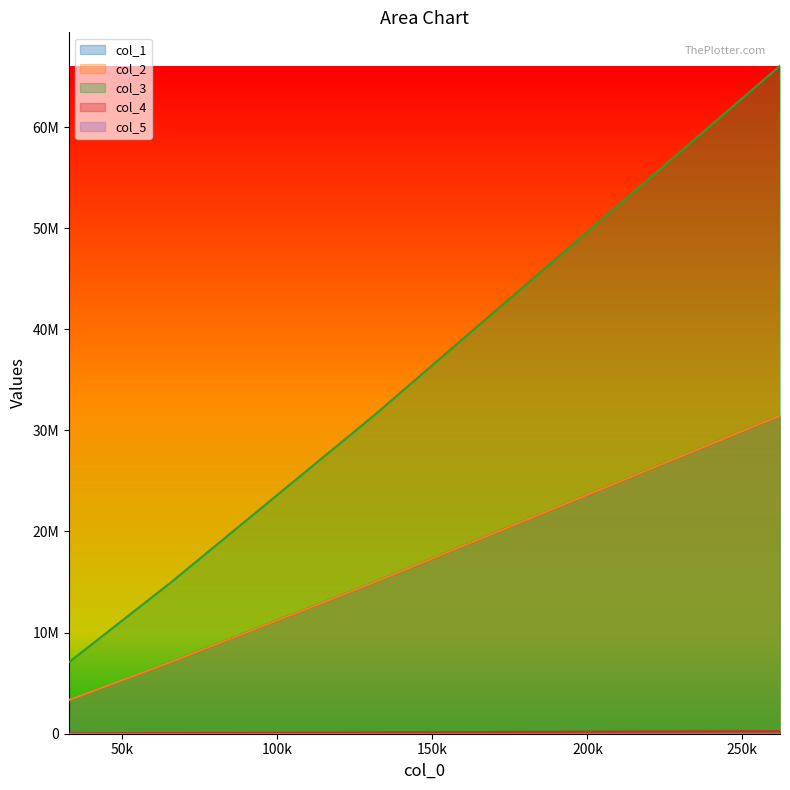

What value does the col_4 series have at 131072?

131074